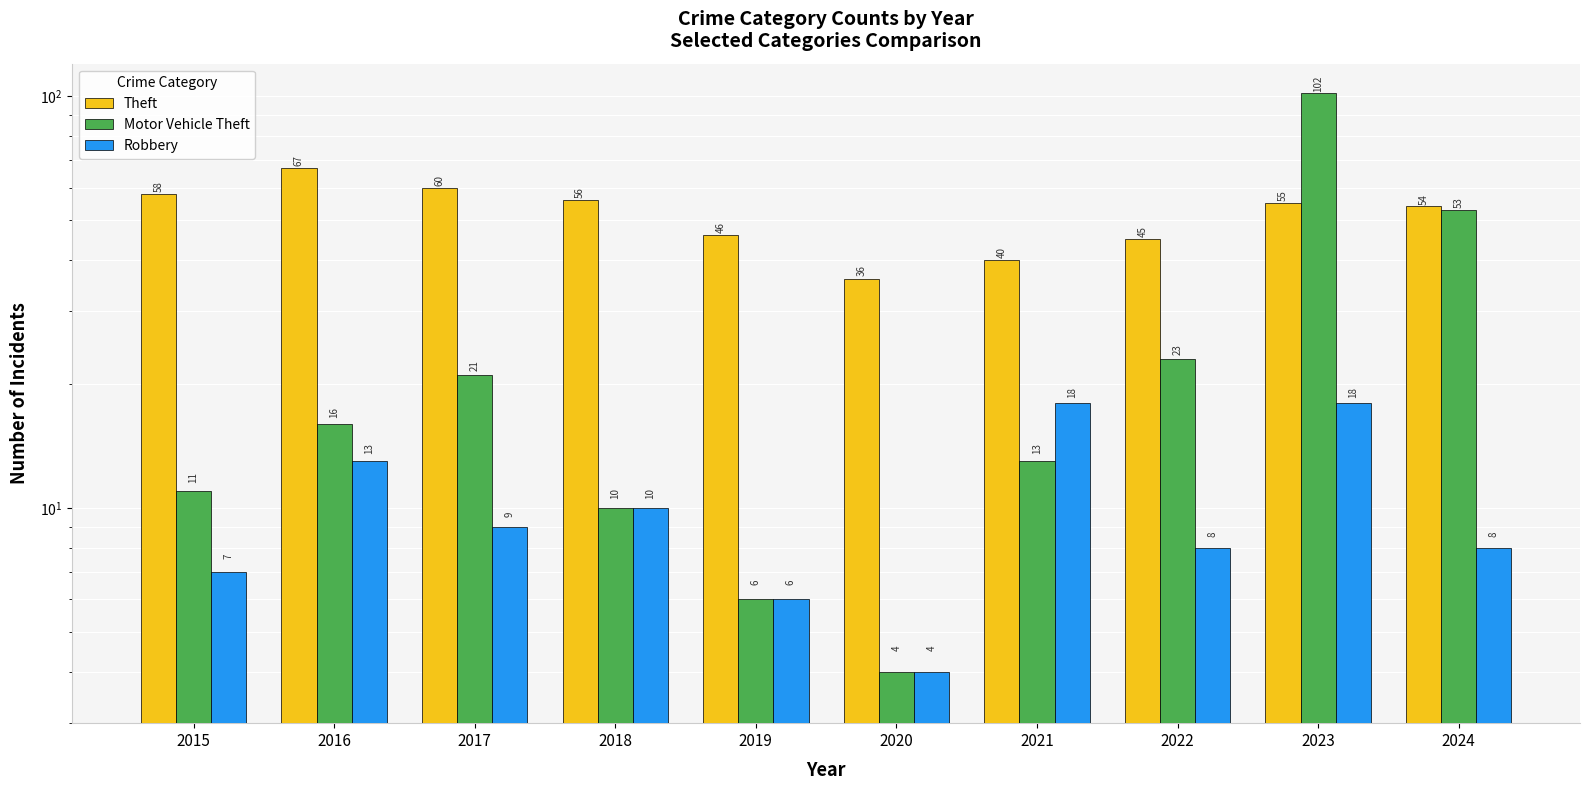

Reading left to right, transcribe all the data shown in this chart.

Theft: 58	67	60	56	46	36	40	45	55	54
Motor Vehicle Theft: 11	16	21	10	6	4	13	23	102	53
Robbery: 7	13	9	10	6	4	18	8	18	8